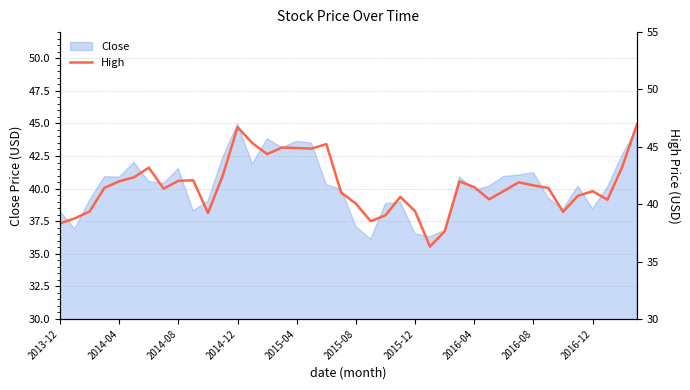

True or false: Close has a value of 25.1 at 2016-12.

False